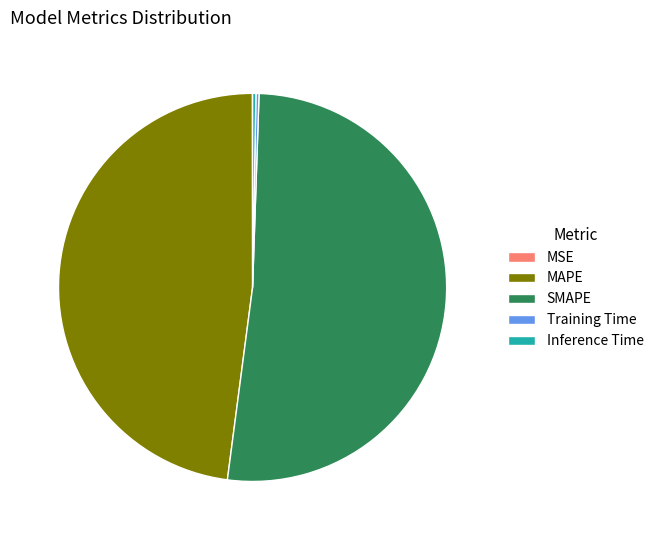

What is the largest slice in the pie chart?

SMAPE